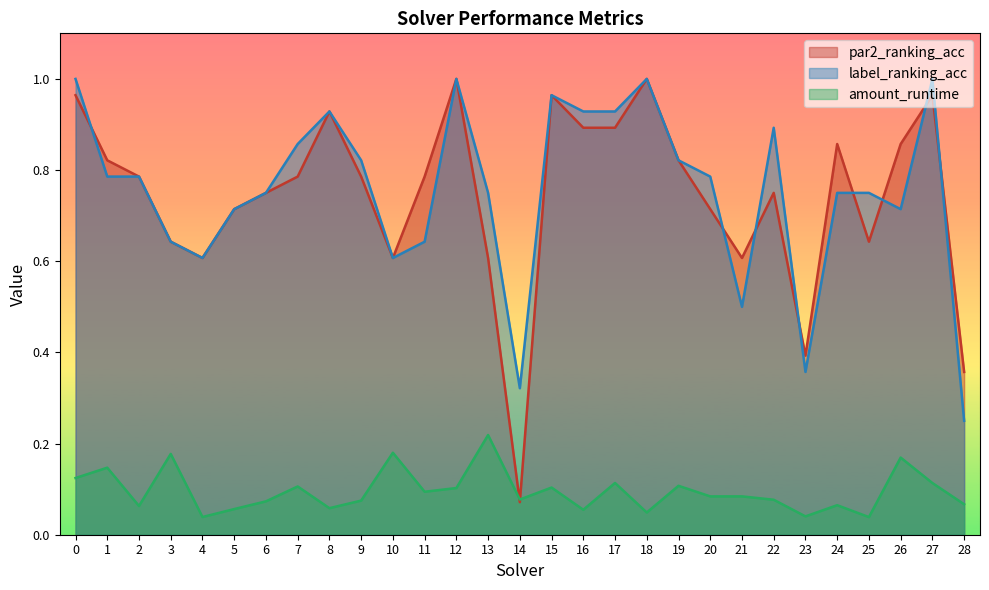

Rank the categories by amount_runtime value from lowest to highest.

25, 4, 23, 18, 16, 5, 8, 2, 24, 28, 6, 9, 22, 14, 20, 21, 11, 12, 15, 7, 19, 27, 17, 0, 1, 26, 3, 10, 13